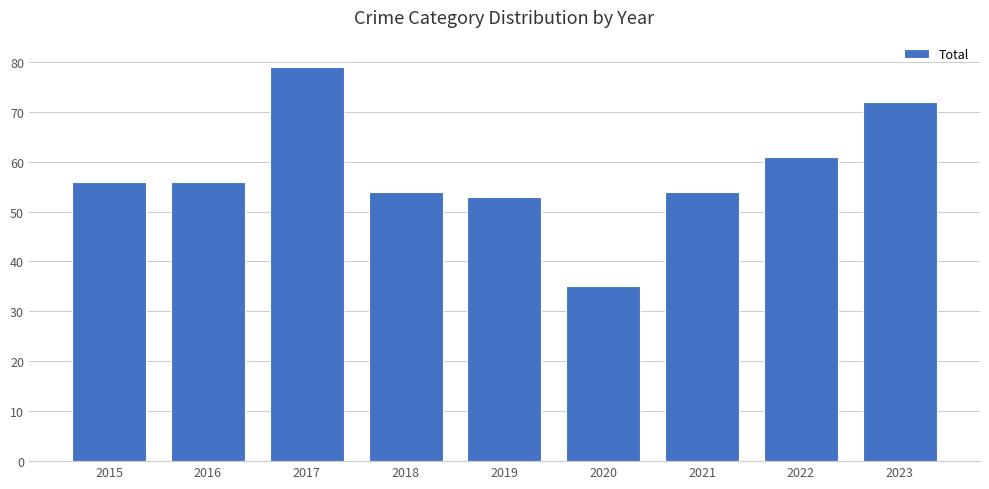

What is the difference between the values at 2016 and 2018?

2